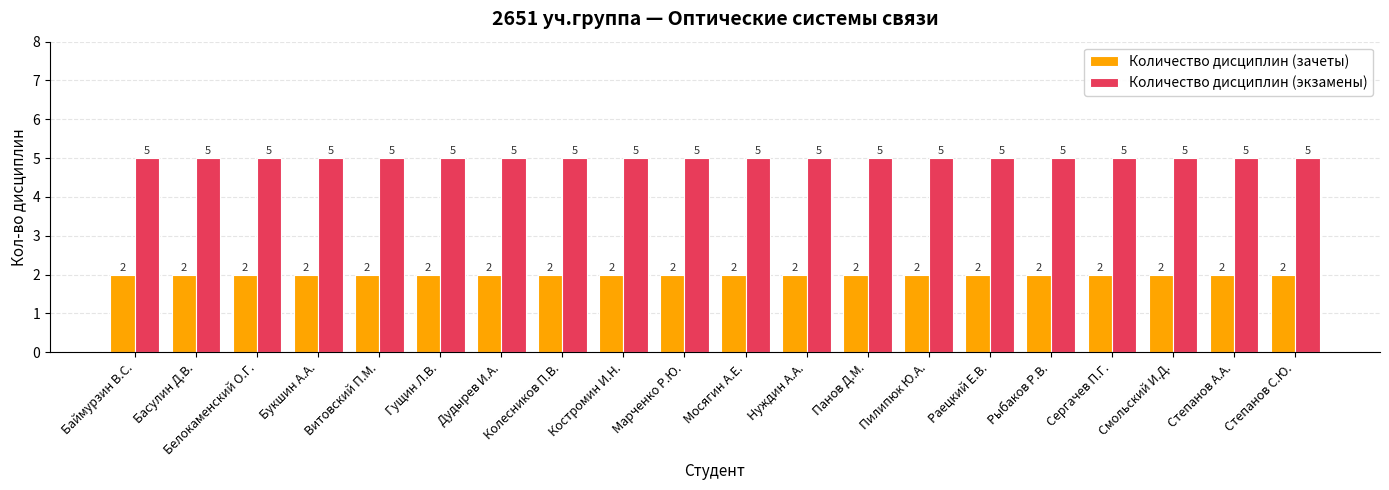

Does the chart contain any negative values?

No